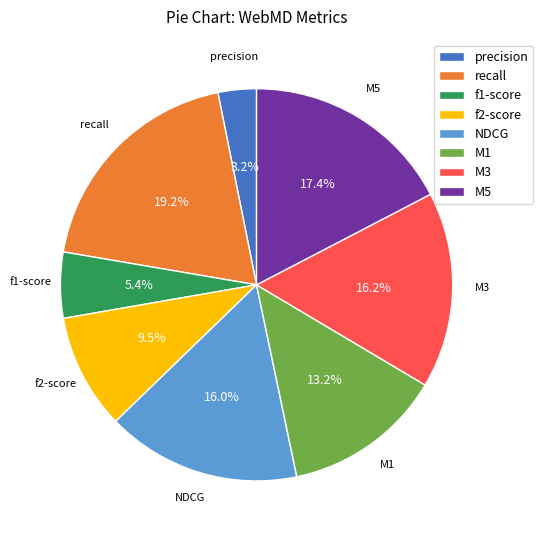

How many slices are in this pie chart?

8